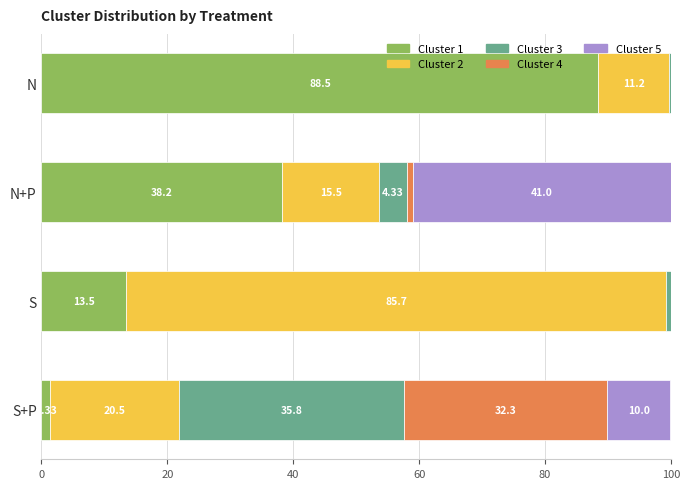

What is the total value across all series at S+P?

99.9